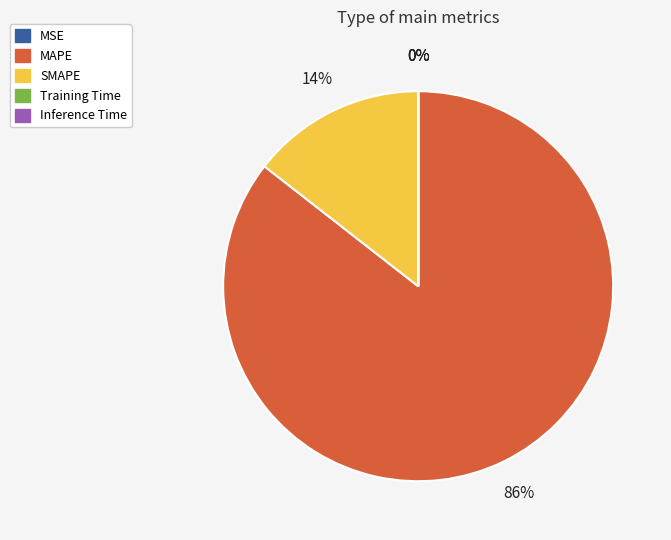

To the nearest percent, what is the average slice percentage?

20%